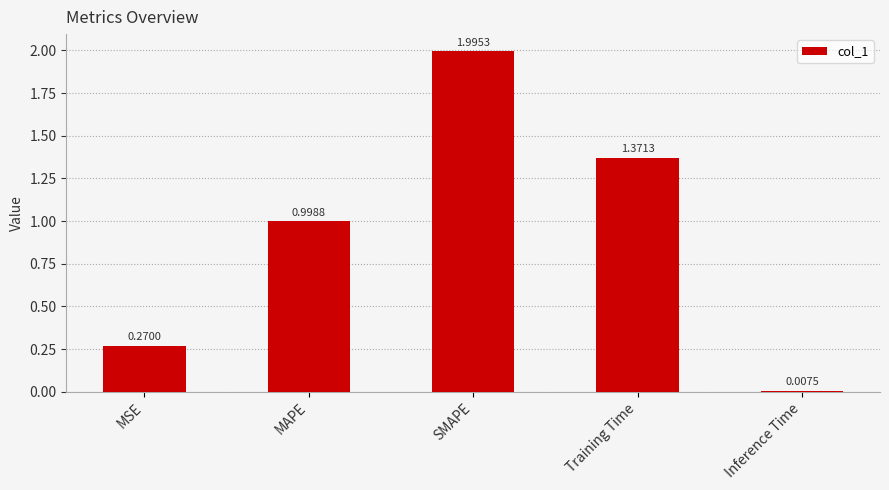

The value at Training Time is 1.9. True or false?

False